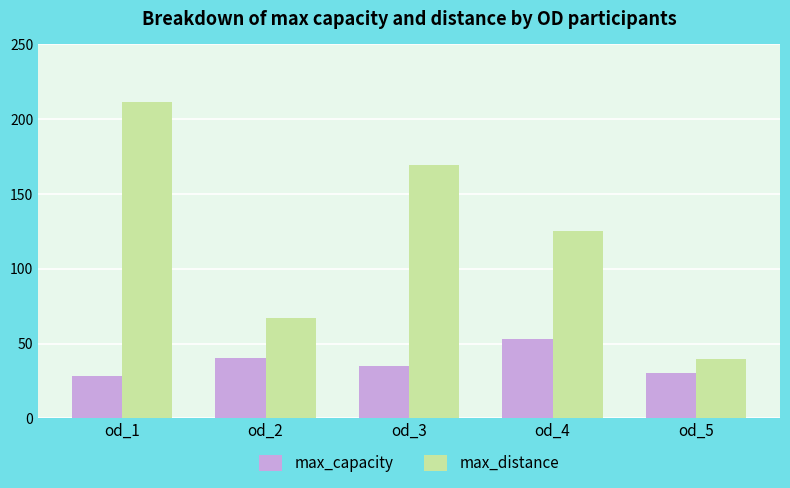

Which category has the lowest value in the max_distance series?

od_5